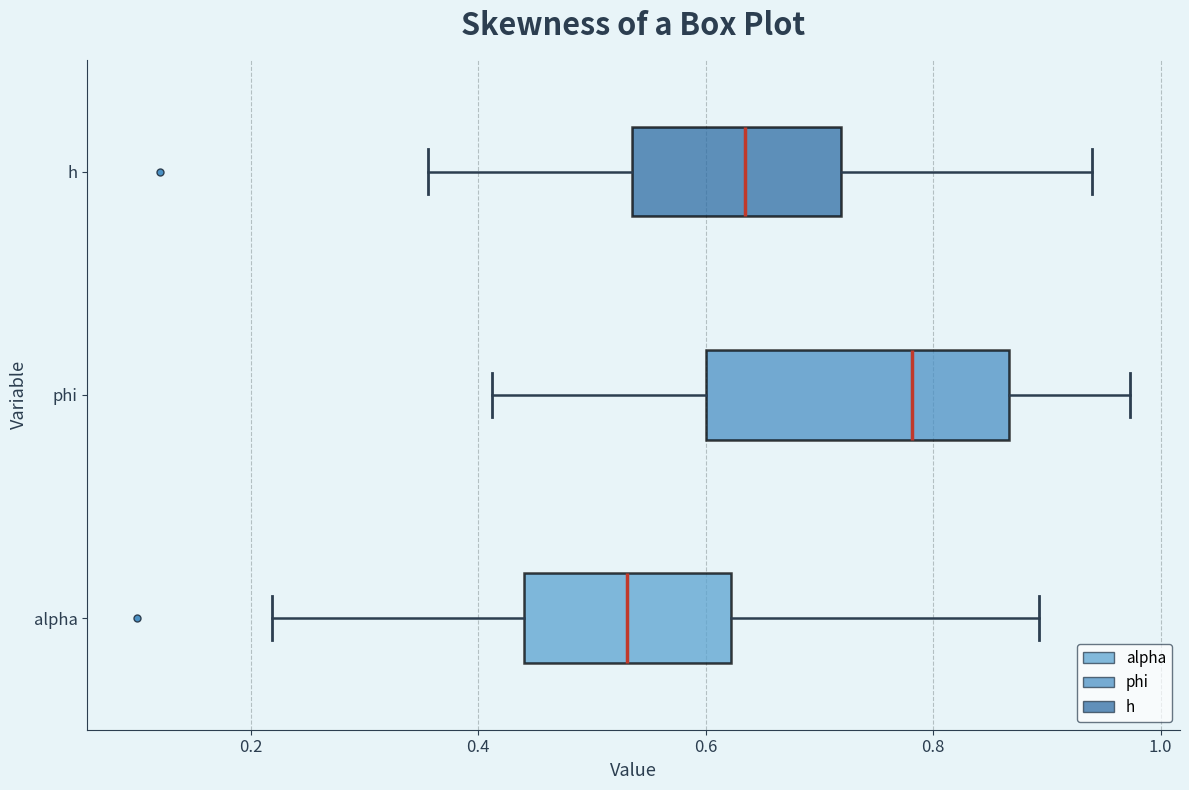

Reading bottom to top, transcribe this box plot: for each box, give where its median line is, the range the box spans, and where its two whiskers end, as read against the x-axis. The values are not printed on the chart, so give them approximately, as read against the axis.

alpha: median 0.54, box 0.44 to 0.62, whiskers 0.22 to 0.90
phi: median 0.78, box 0.60 to 0.86, whiskers 0.42 to 0.98
h: median 0.64, box 0.54 to 0.72, whiskers 0.36 to 0.94